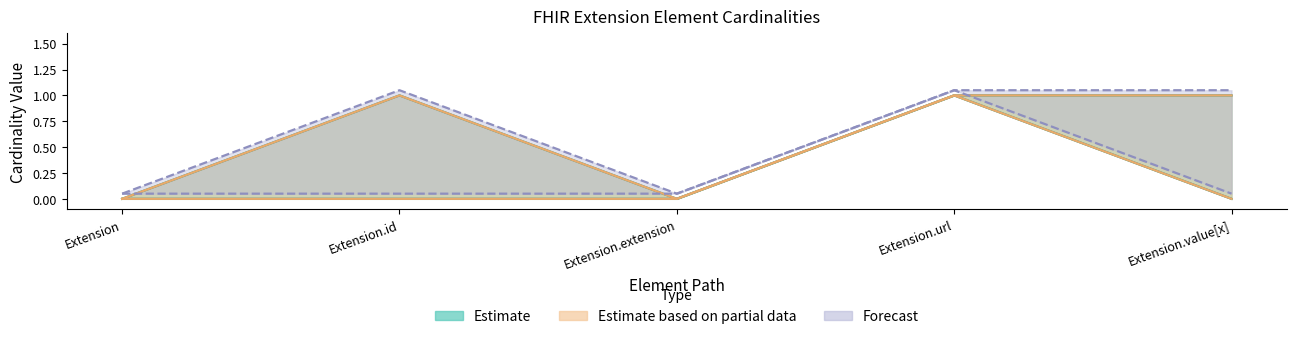

Does the chart have visible grid lines?

No